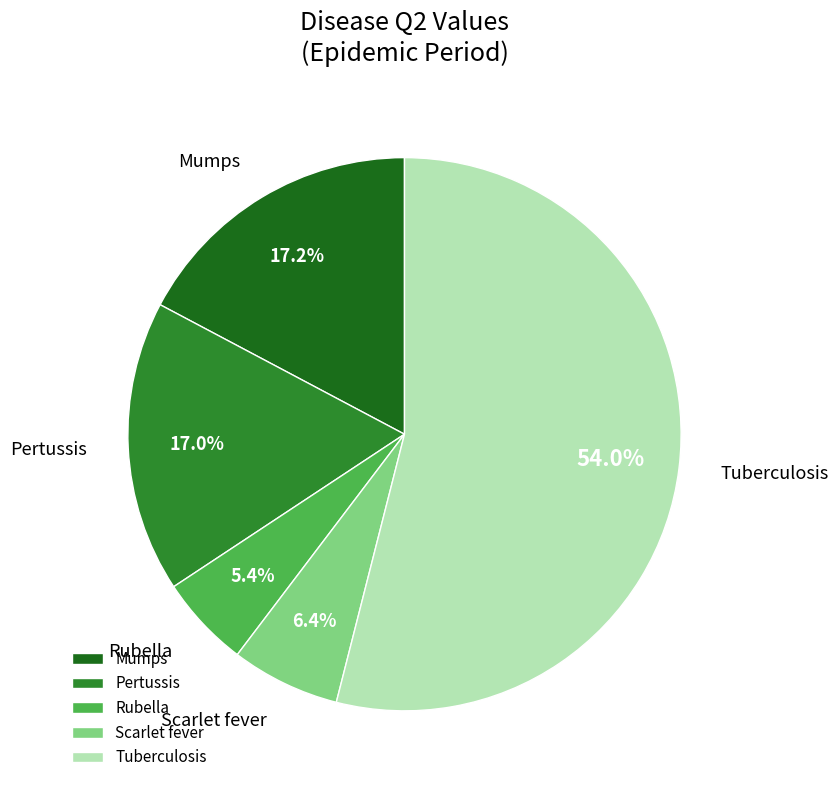

To the nearest percent, what percentage of the pie is Mumps?

17%